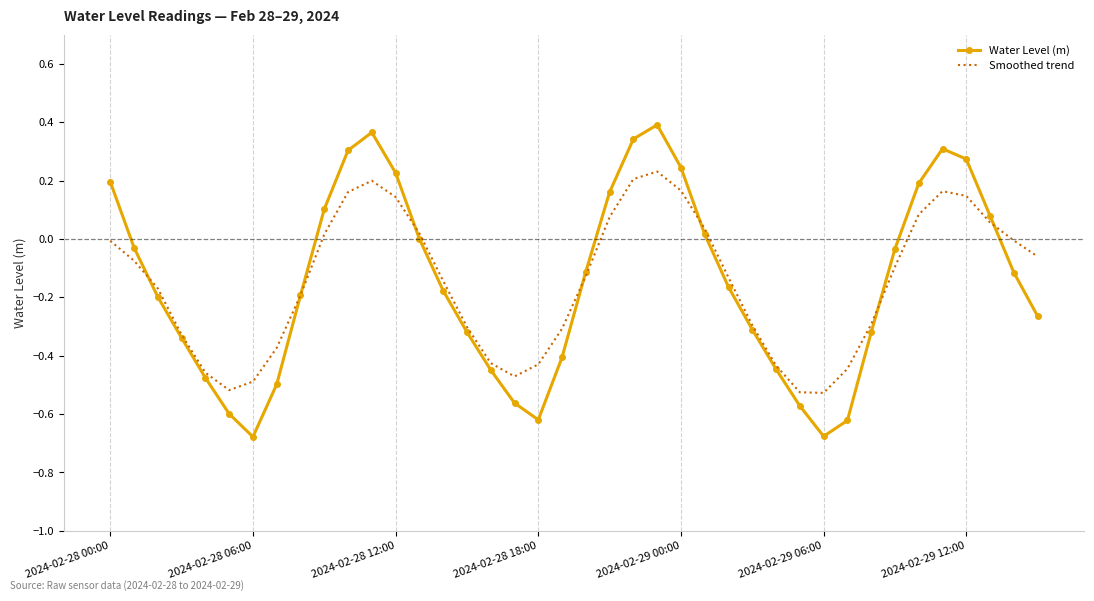

Which series has the widest spread of values?

Water Level (m)